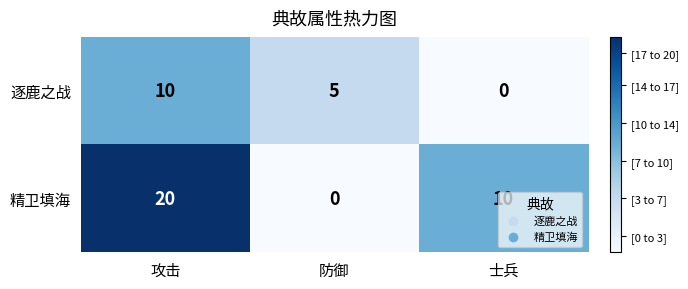

The value of 精卫填海 at 士兵 is 10. True or false?

True